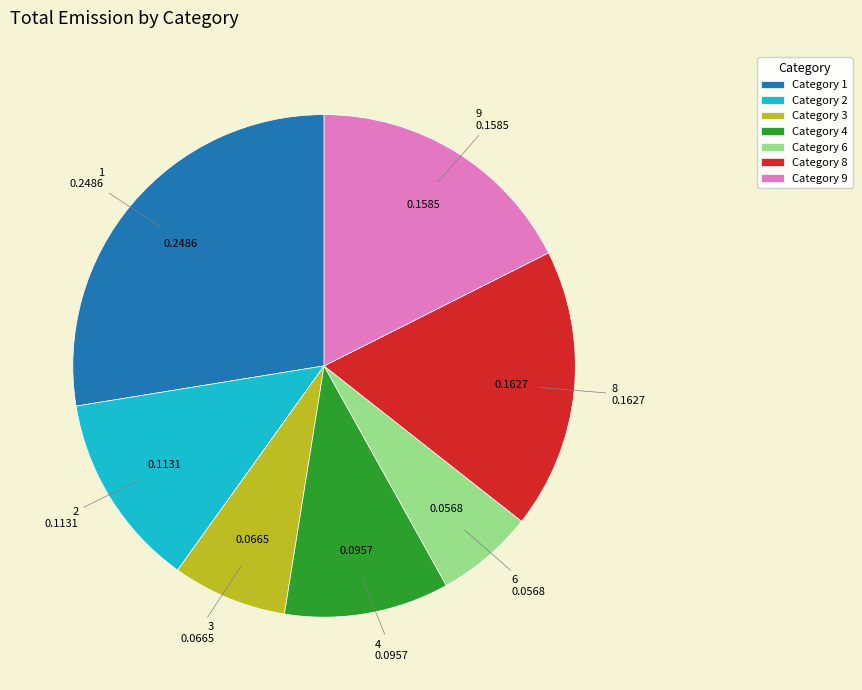

Does any single category account for the majority?

No